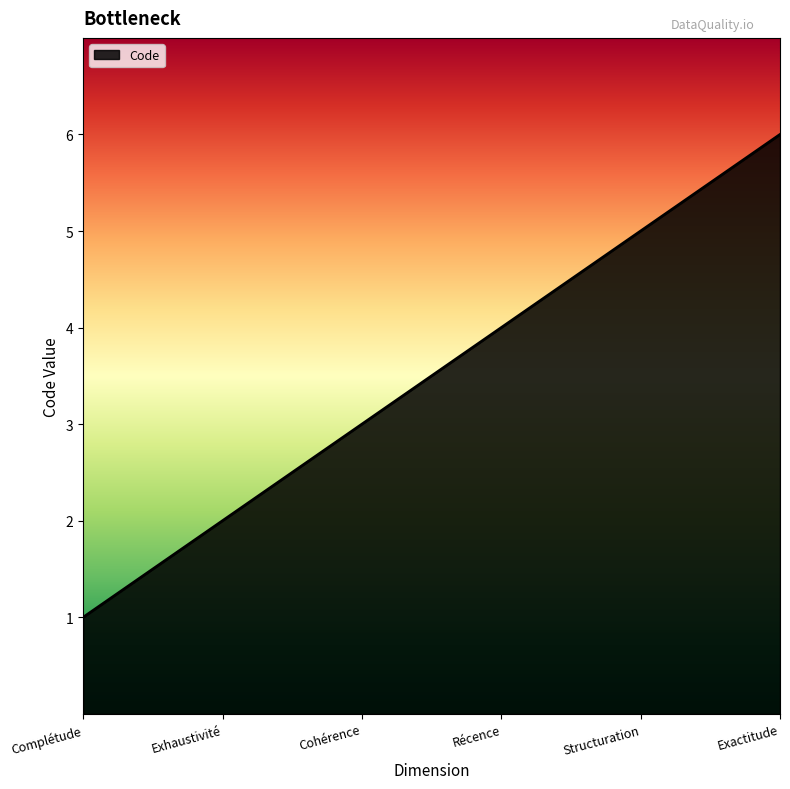

Count the number of categories in the chart.

6